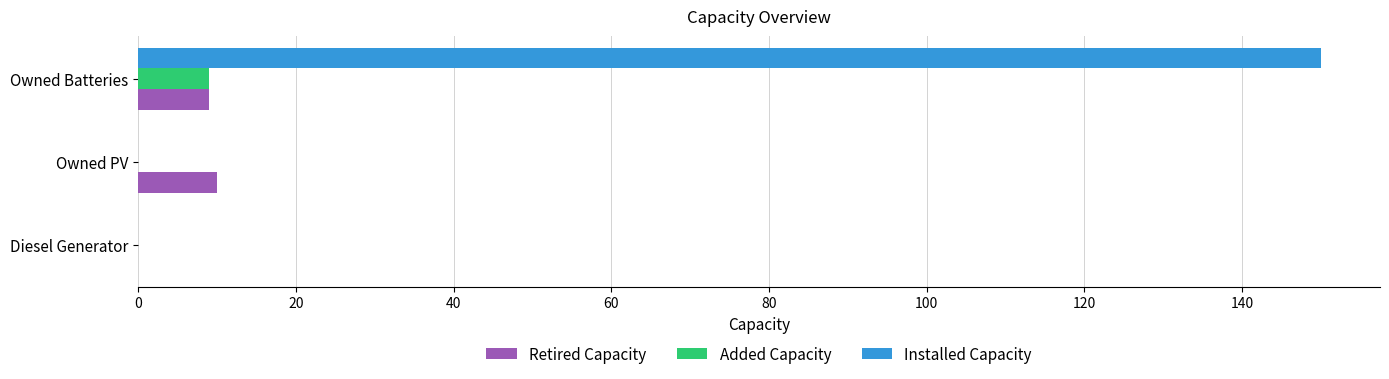

How many values in Retired Capacity are above zero?

2